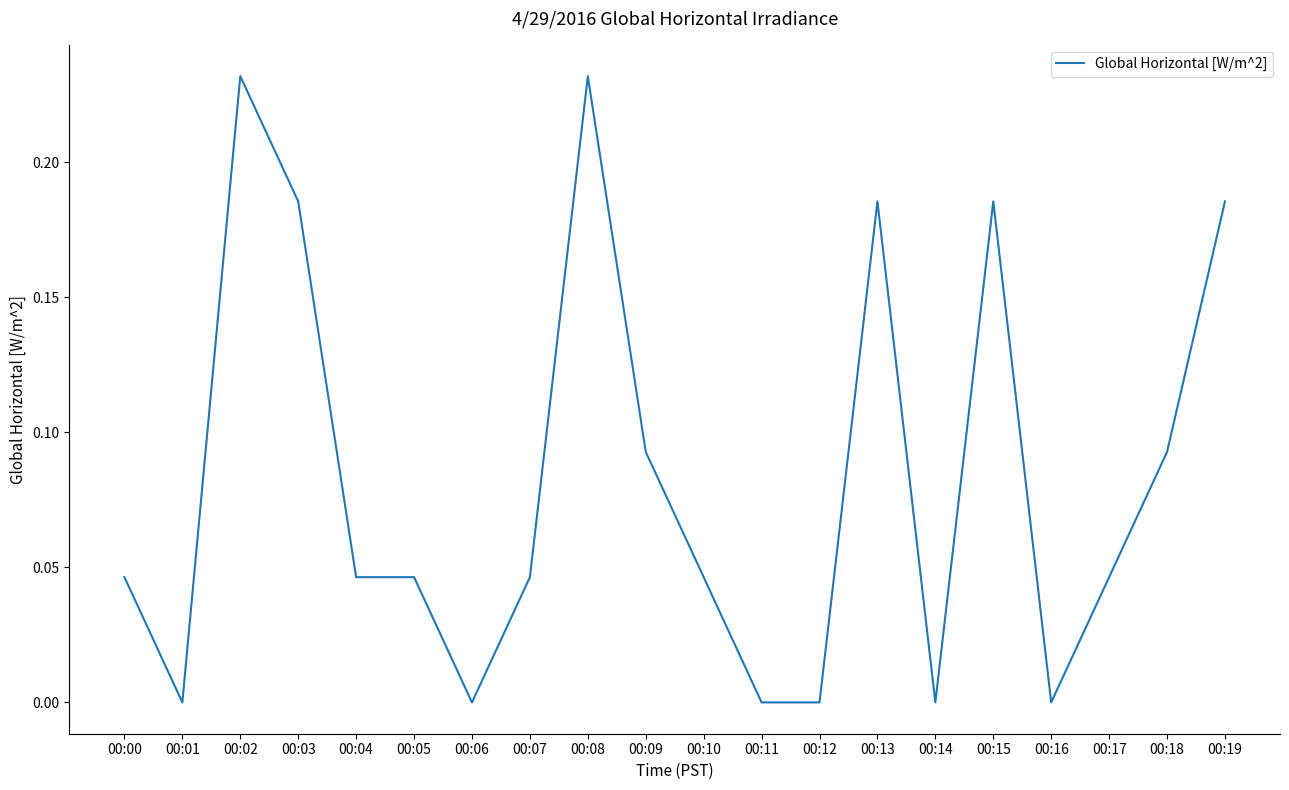

At which category does the data reach its first local valley?

00:01